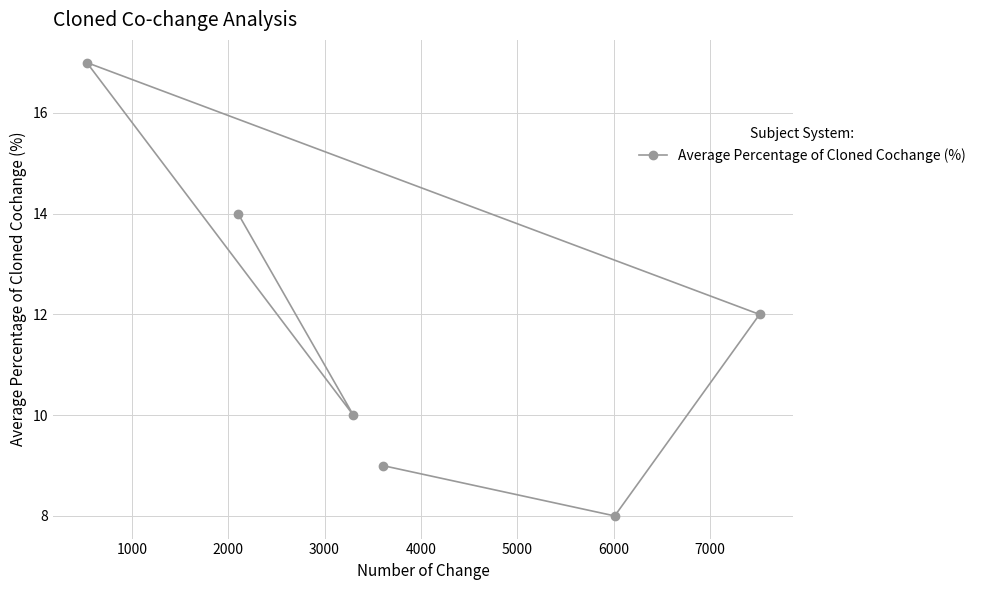

What is the value of the 3rd point from the left?

10